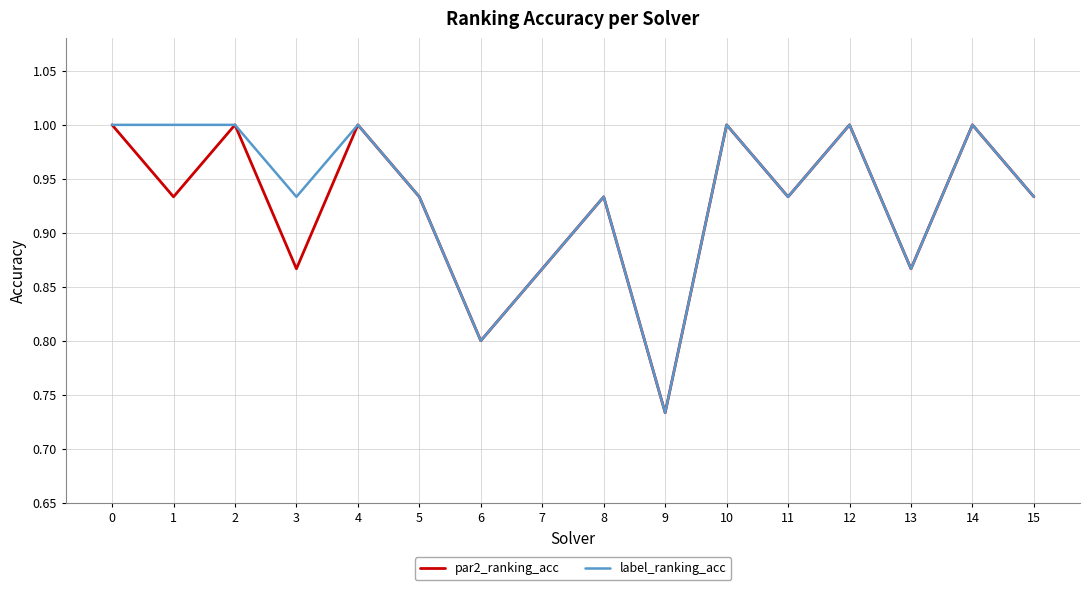

Rank the series at 3 from highest to lowest value.

label_ranking_acc, par2_ranking_acc